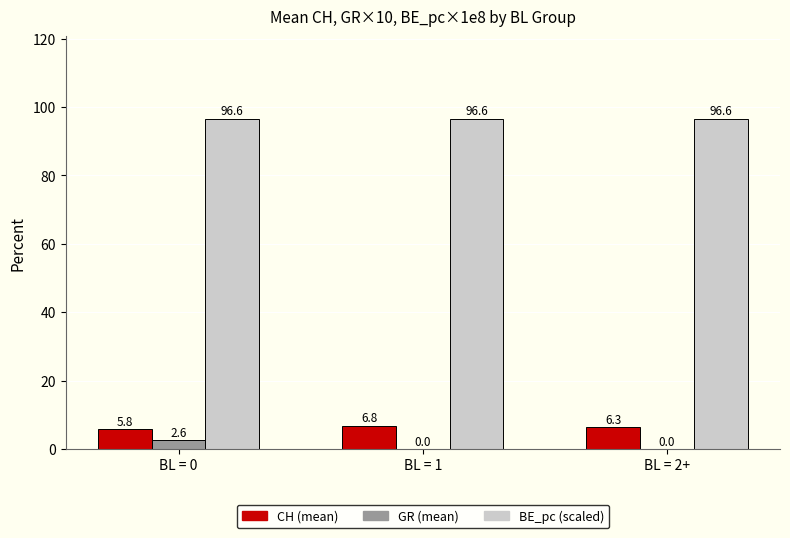

True or false: BE_pc (scaled) has a value of 151.0 at BL = 0.

False